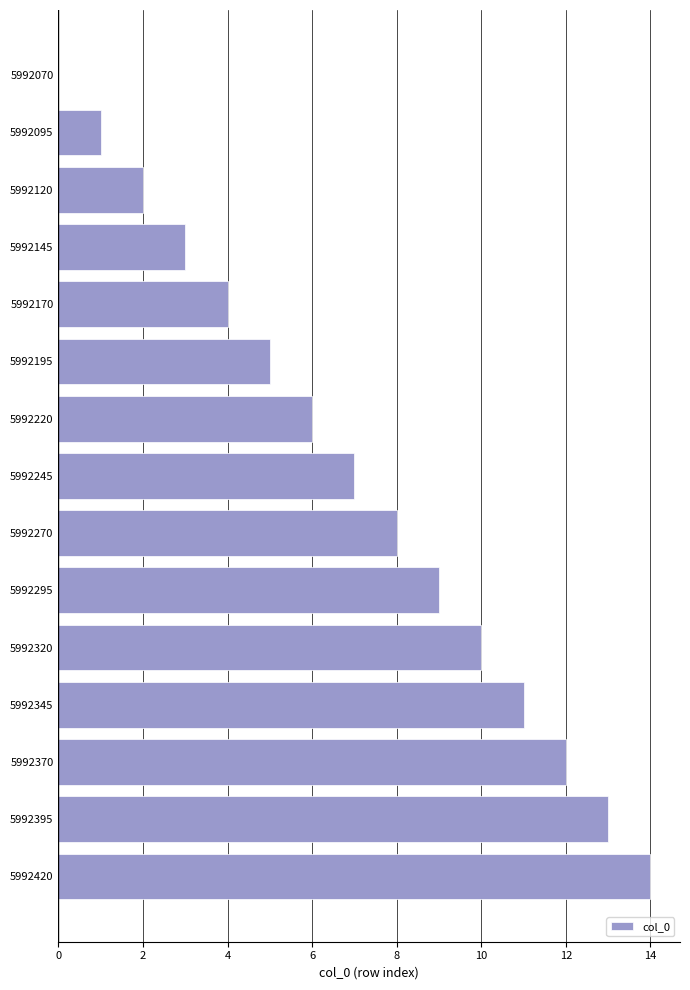

What is the sum of the values at 5992120 and 5992245?

9